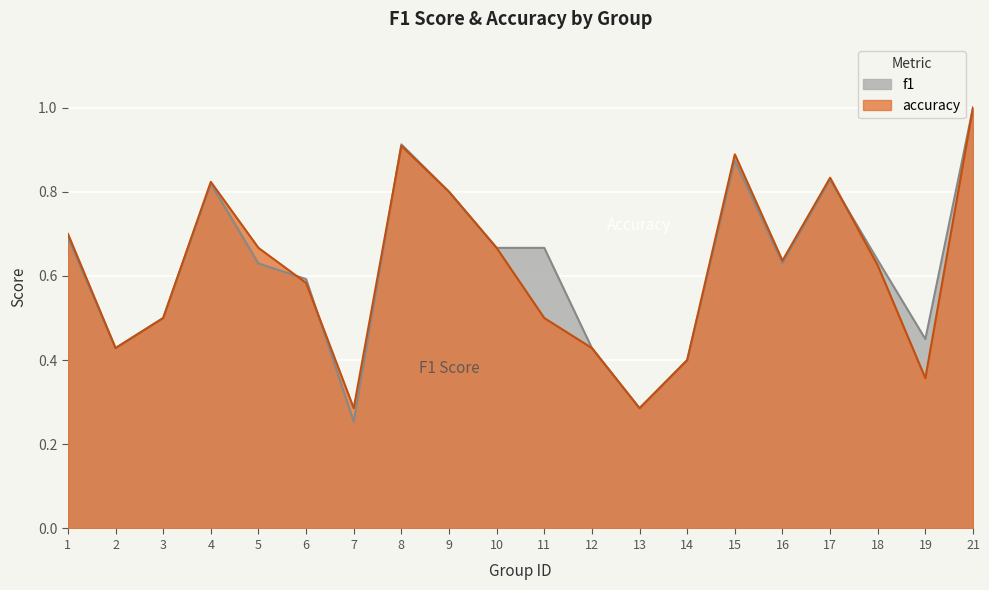

Reading left to right, transcribe all the data shown in this chart.

f1: 0.7	0.4	0.5	0.8	0.6	0.6	0.3	0.9	0.8	0.7	0.7	0.4	0.3	0.4	0.9	0.6	0.8	0.6	0.4	1.0
accuracy: 0.7	0.4	0.5	0.8	0.7	0.6	0.3	0.9	0.8	0.7	0.5	0.4	0.3	0.4	0.9	0.6	0.8	0.6	0.4	1.0